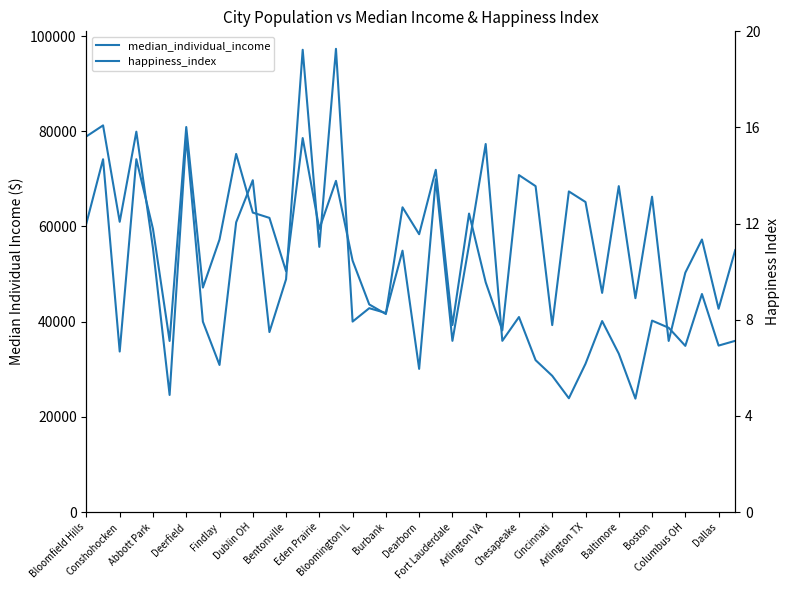

Is this an area chart (filled region under the line)?

No